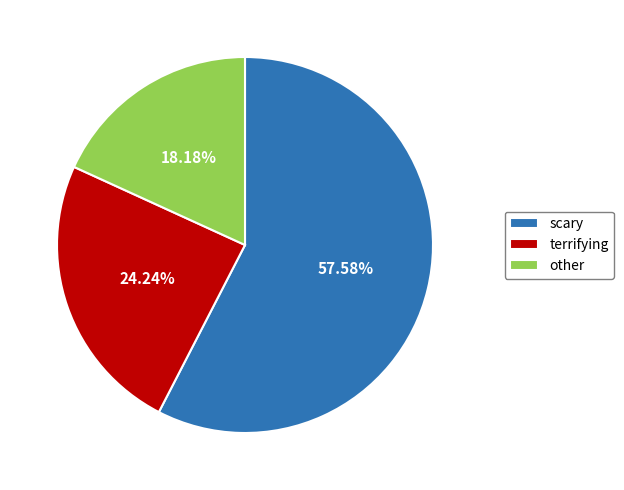

Is scary the majority of the pie?

Yes